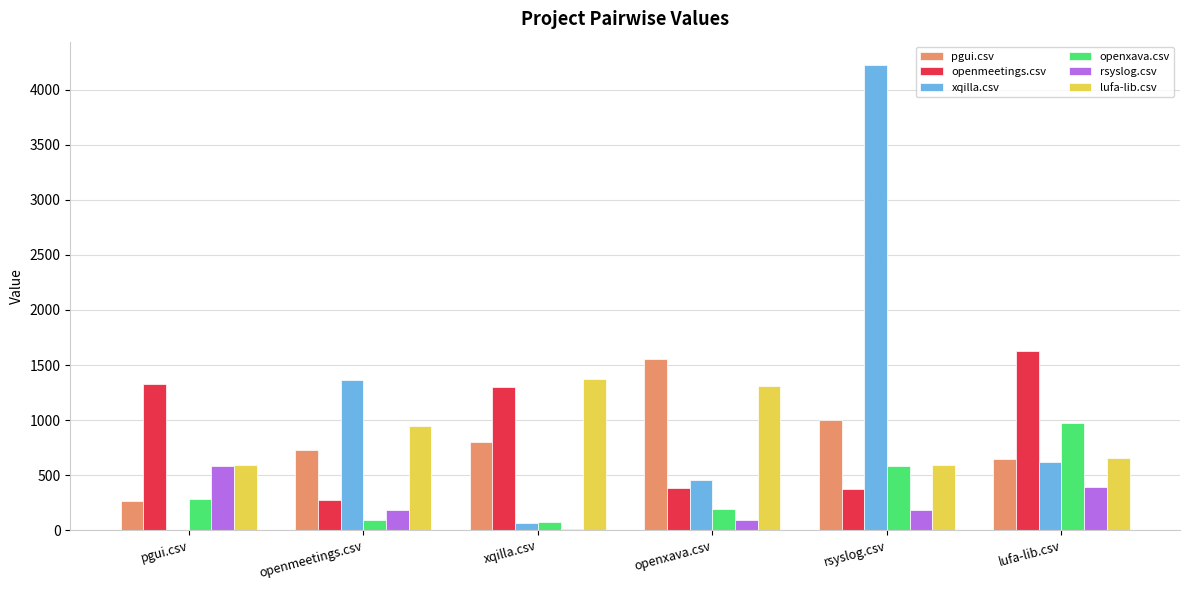

Is the value of openxava.csv at xqilla.csv greater than the value of rsyslog.csv at pgui.csv?

No